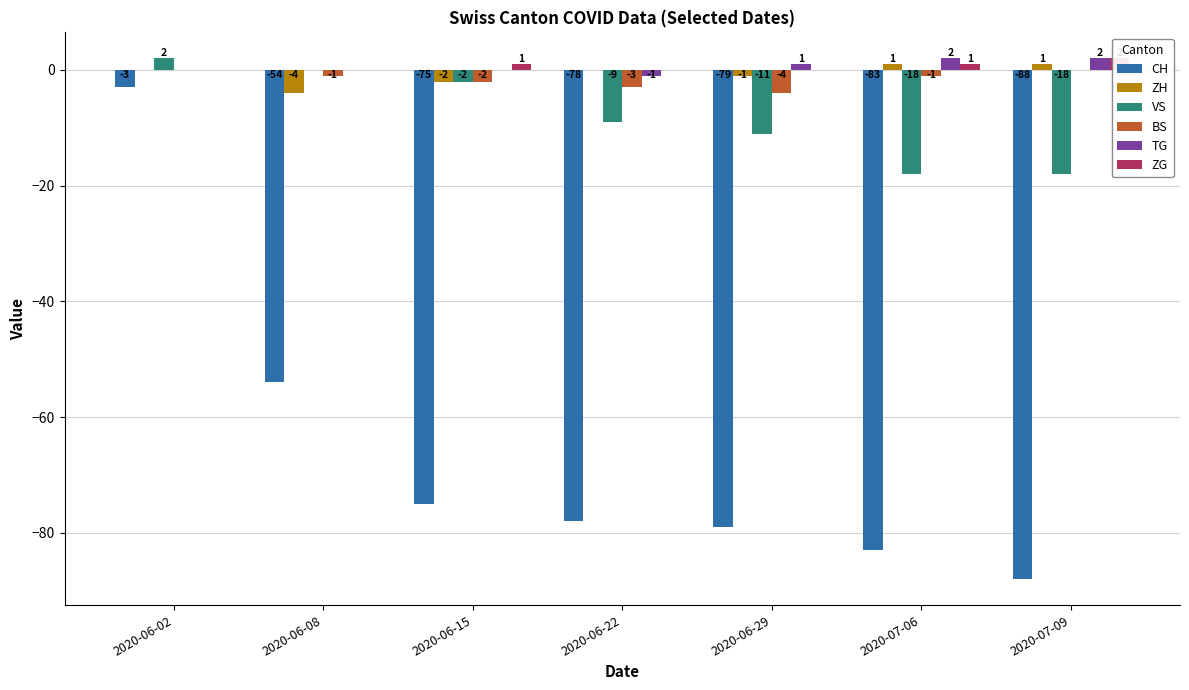

At which category is the sum across all series the highest?

2020-06-02